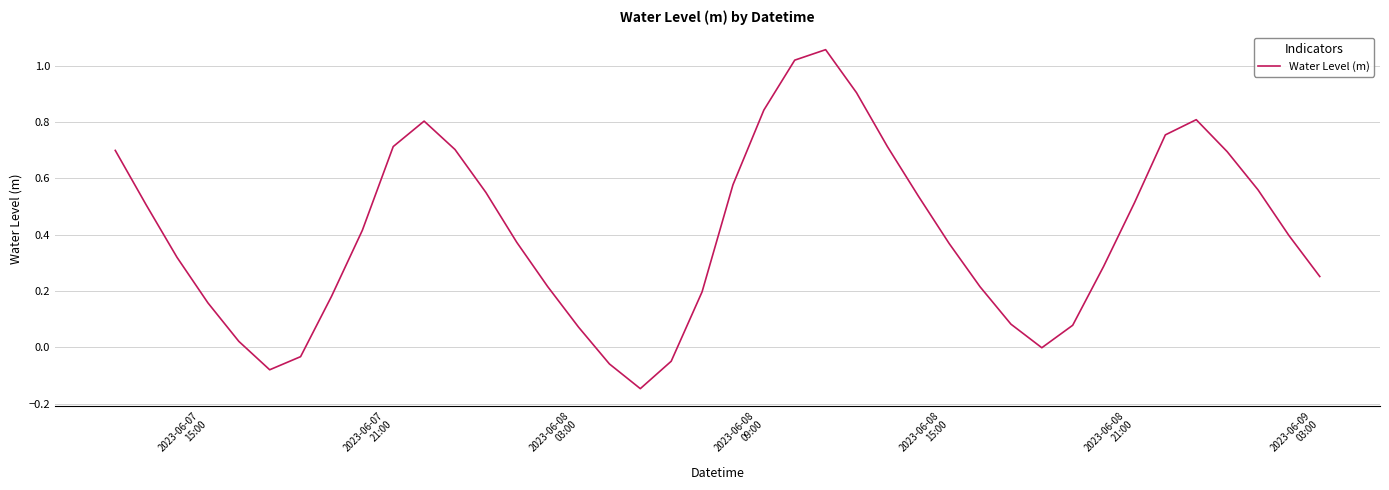

What is the difference between the maximum and minimum values?

1.2